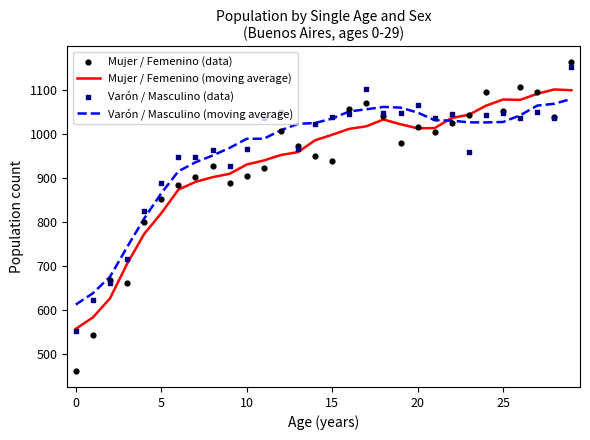

At how many categories does at least one series exceed 817?

26